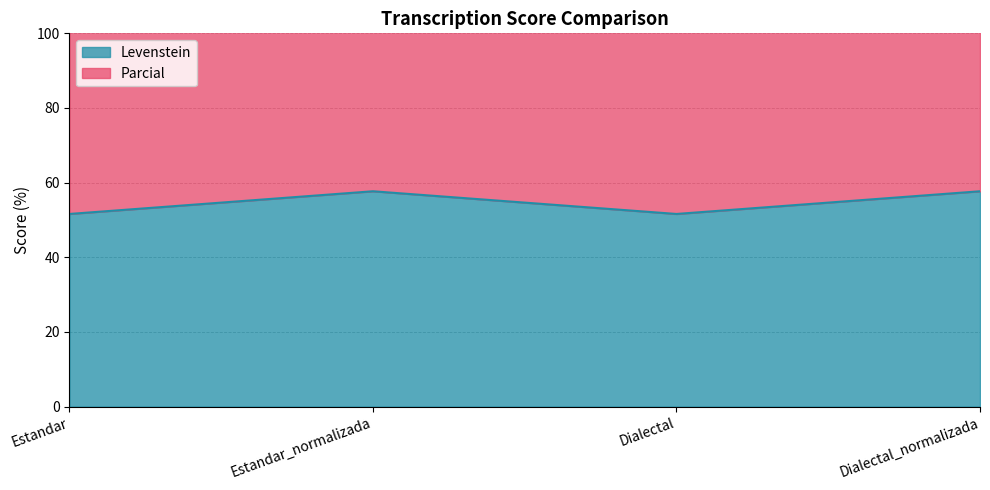

How many interior local valleys does the Levenstein series have?

1